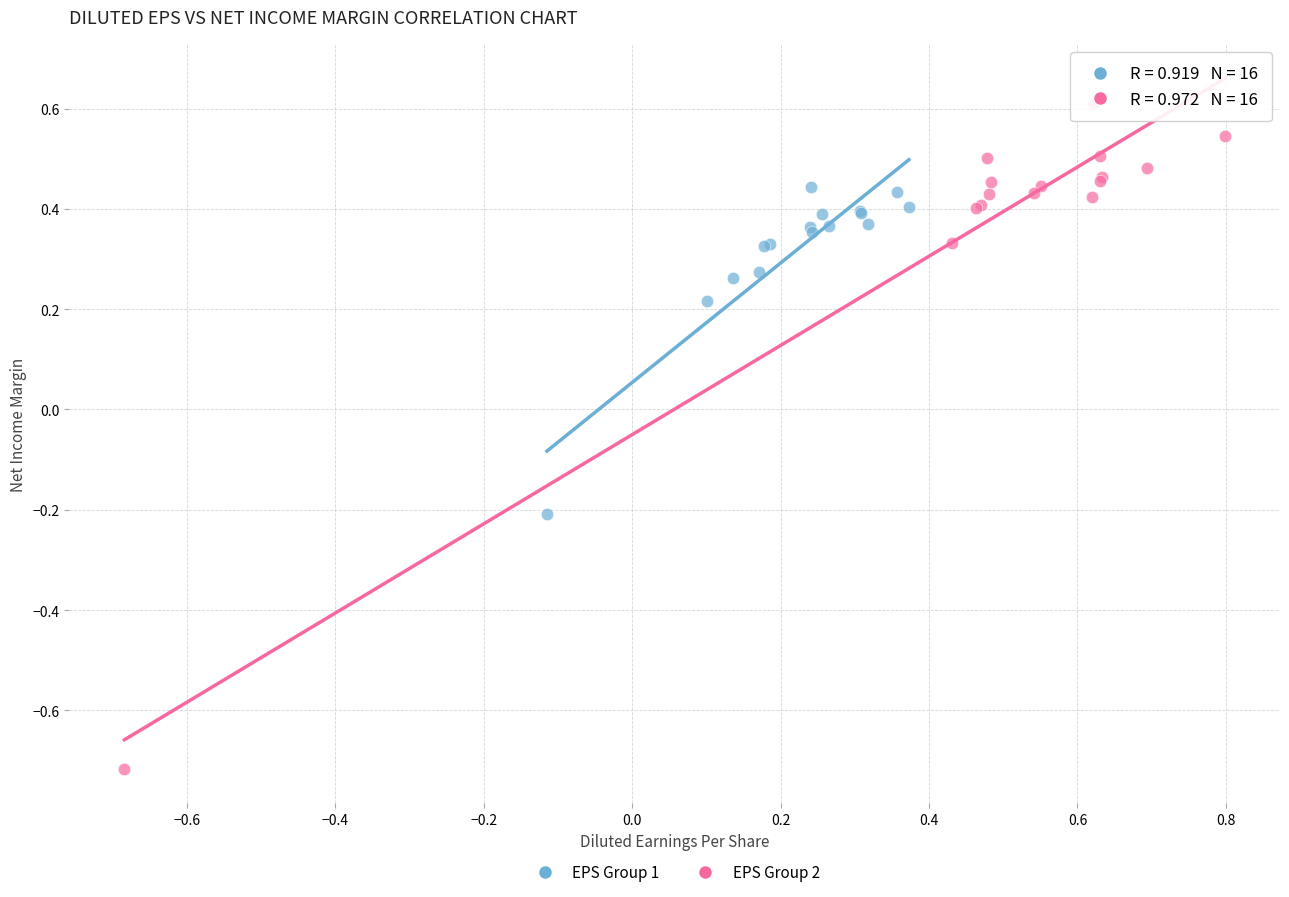

Which series has the largest Y range (max minus min)?

EPS Group 2